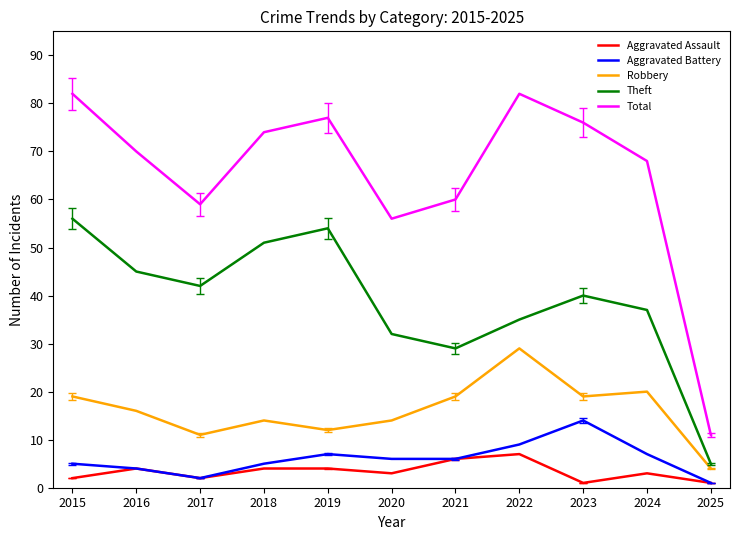

Reading right to left, list all the values displayed in this chart.

Aggravated Assault: 1	3	1	7	6	3	4	4	2	4	2
Aggravated Battery: 1	7	14	9	6	6	7	5	2	4	5
Robbery: 4	20	19	29	19	14	12	14	11	16	19
Theft: 5	37	40	35	29	32	54	51	42	45	56
Total: 11	68	76	82	60	56	77	74	59	70	82